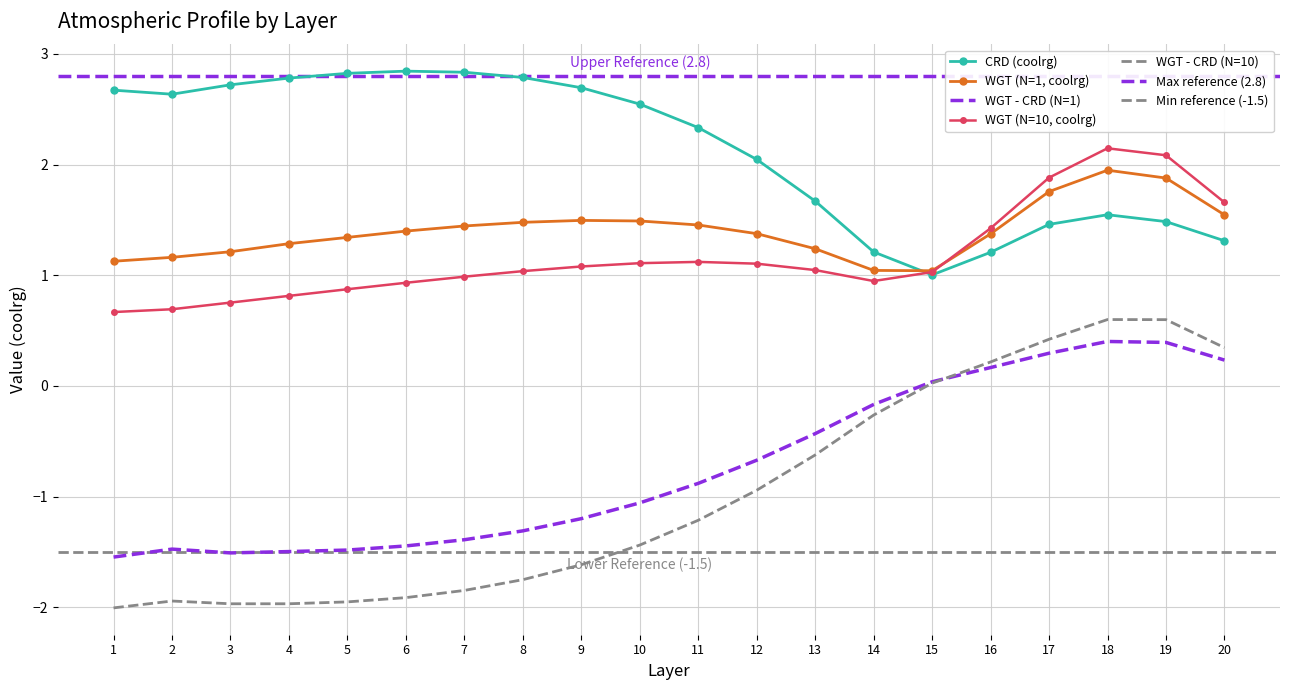

True or false: WGT - CRD (N=1) and WGT (N=1, coolrg) intersect in this chart.

False